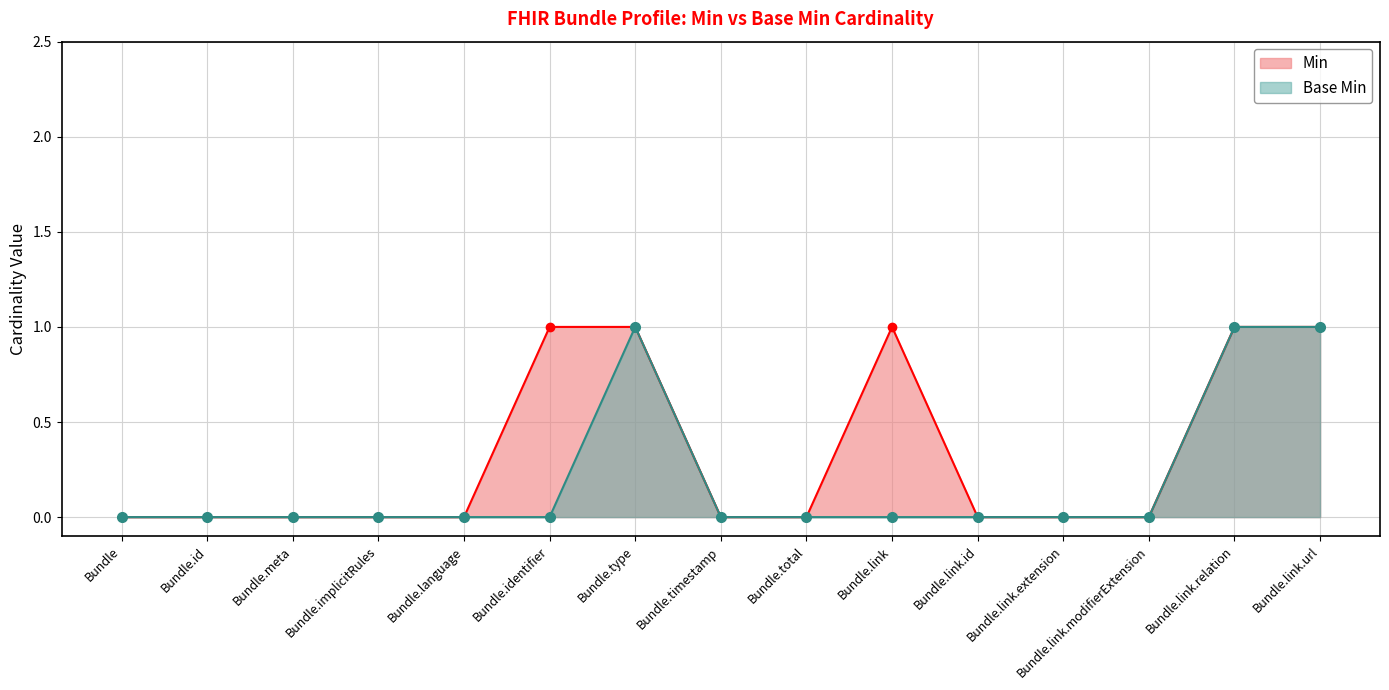

Is the value of Base Min at Bundle.meta greater than the value of Min at Bundle.link.url?

No